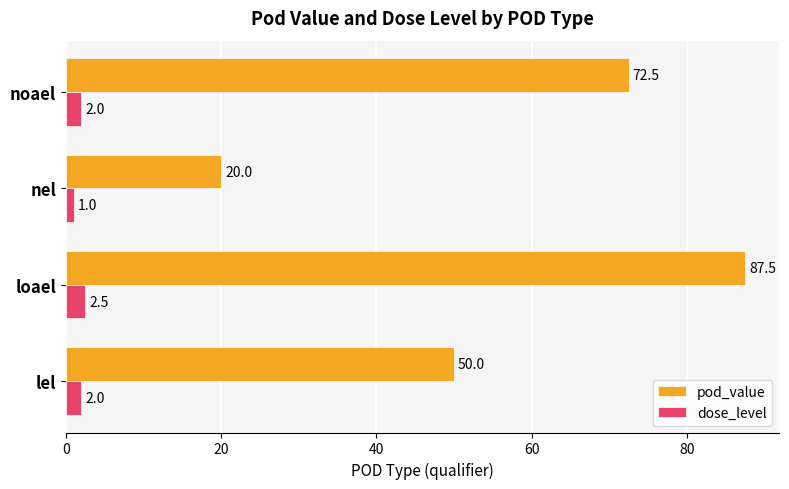

The pod_value series shows 20.0 at nel. True or false?

True